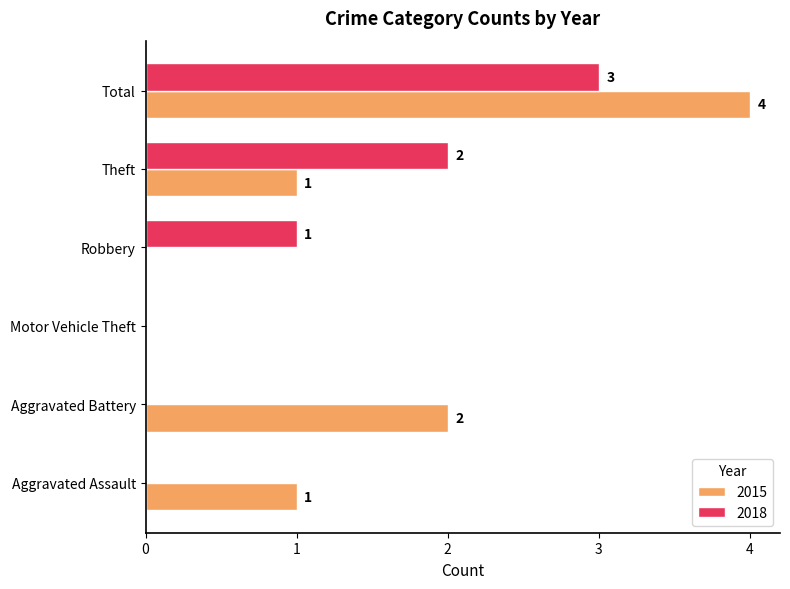

The 2018 series shows 1 at Aggravated Assault. True or false?

False